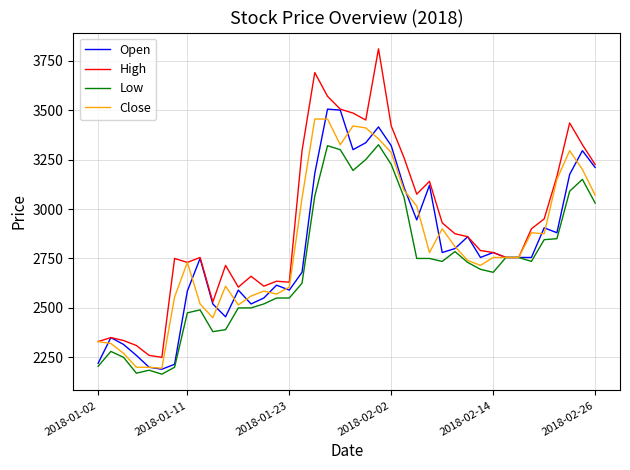

What is the lowest value of the Low series?

2165